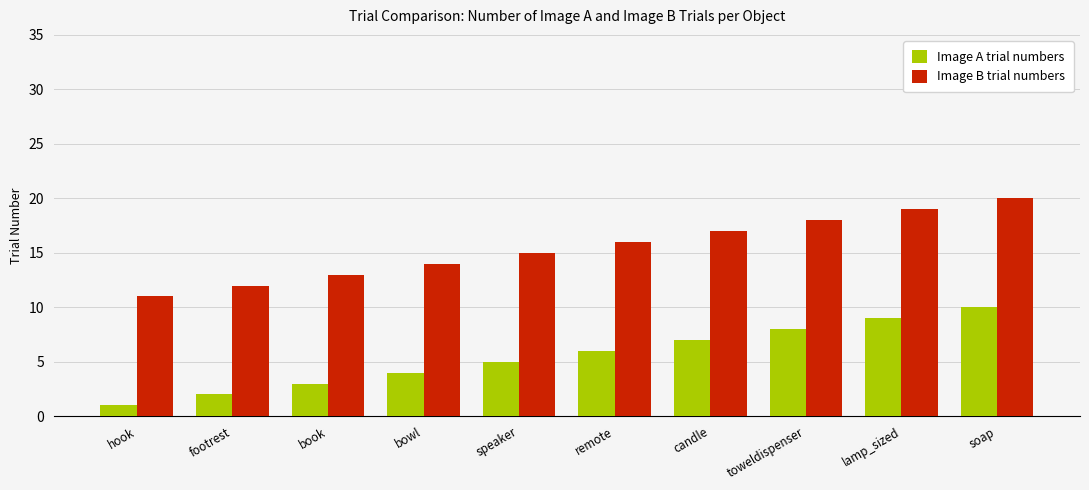

Rank the series at footrest from highest to lowest value.

Image B trial numbers, Image A trial numbers